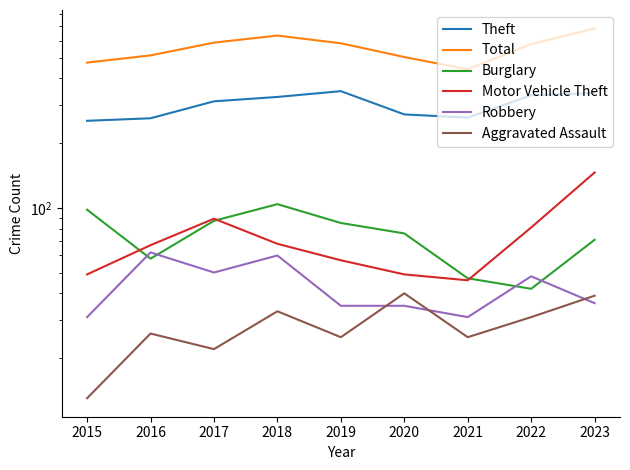

True or false: Total has a value of 826 at 2017.

False